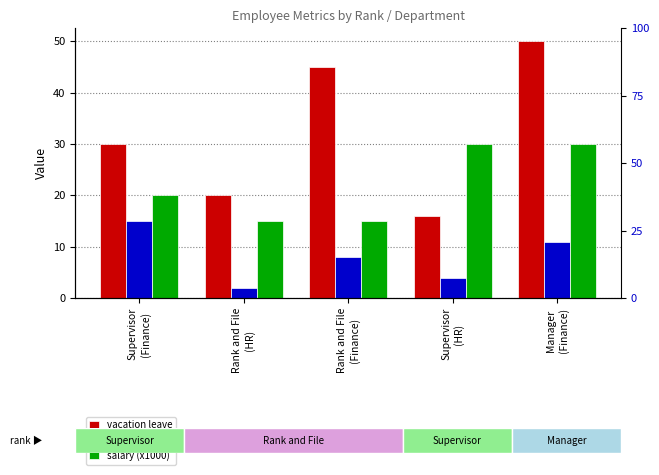

Count the salary (x1000) values in the range 15 to 30.

5